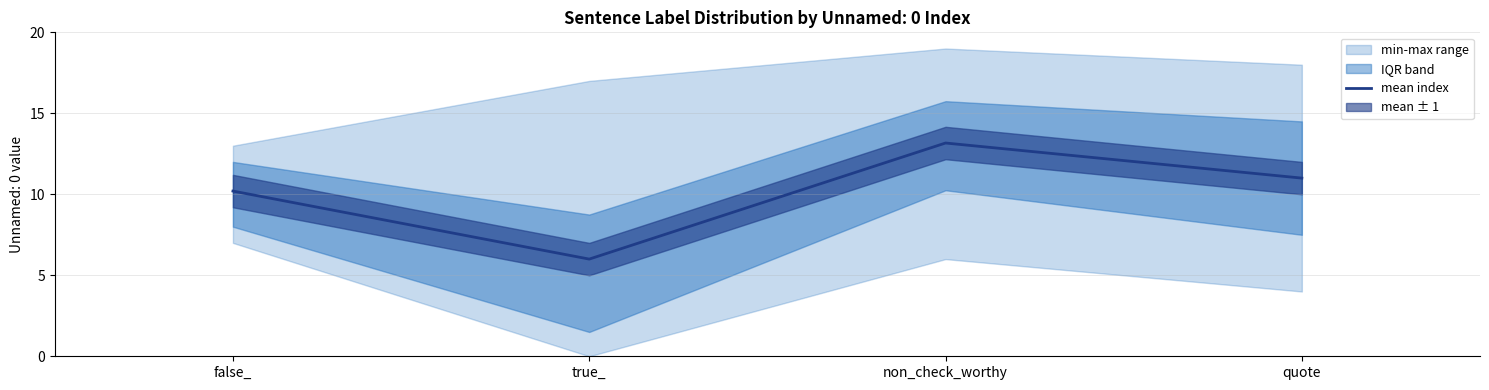

Rank the categories by value from lowest to highest.

true_, false_, quote, non_check_worthy